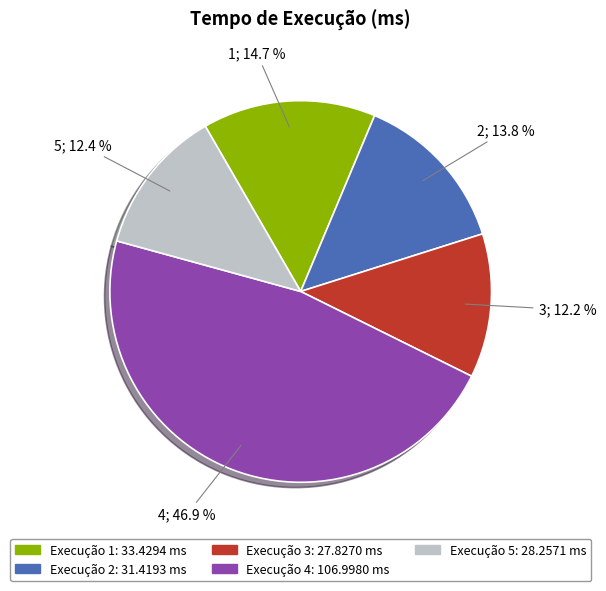

How many slices are in this pie chart?

5